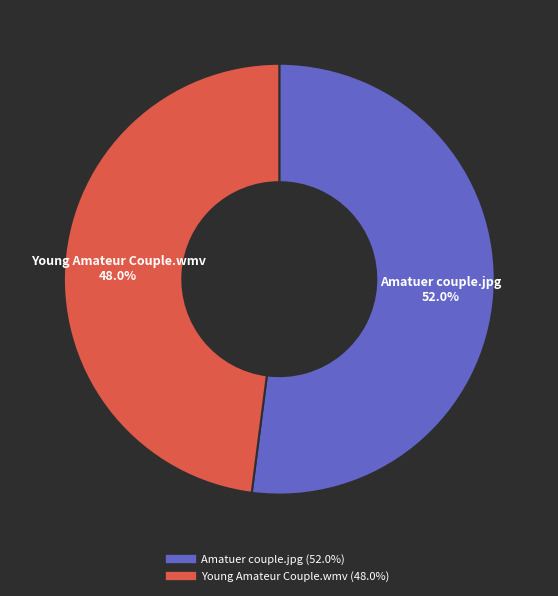

Which category has the smallest portion of the pie?

Young Amateur Couple.wmv